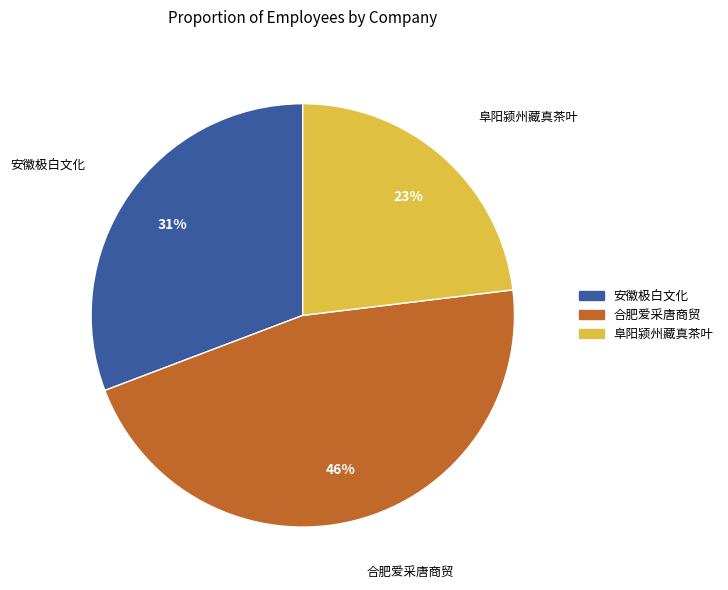

To the nearest percent, what is the average slice percentage?

33%